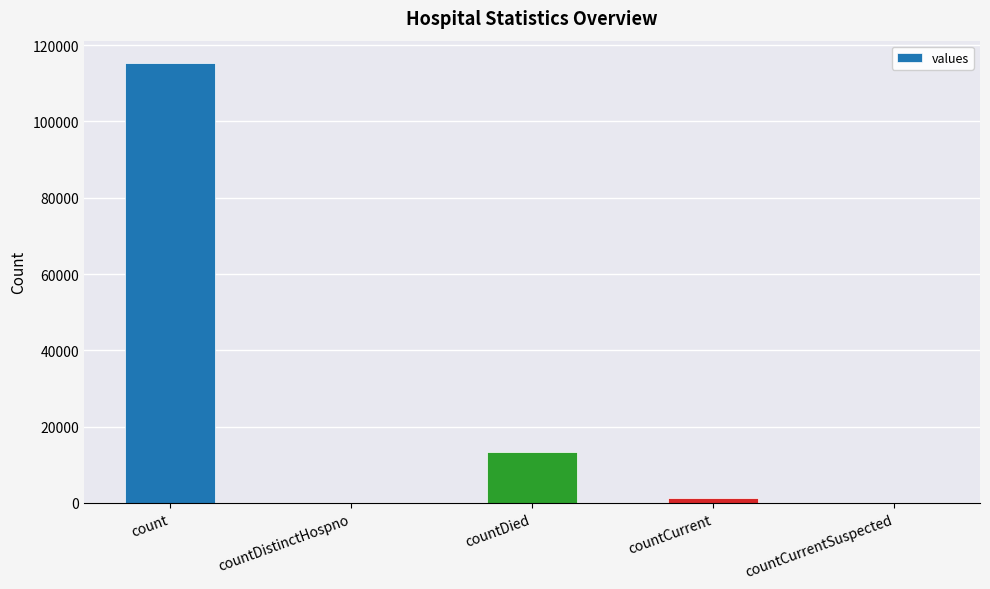

At which label is the value closest to 57689?

countDied